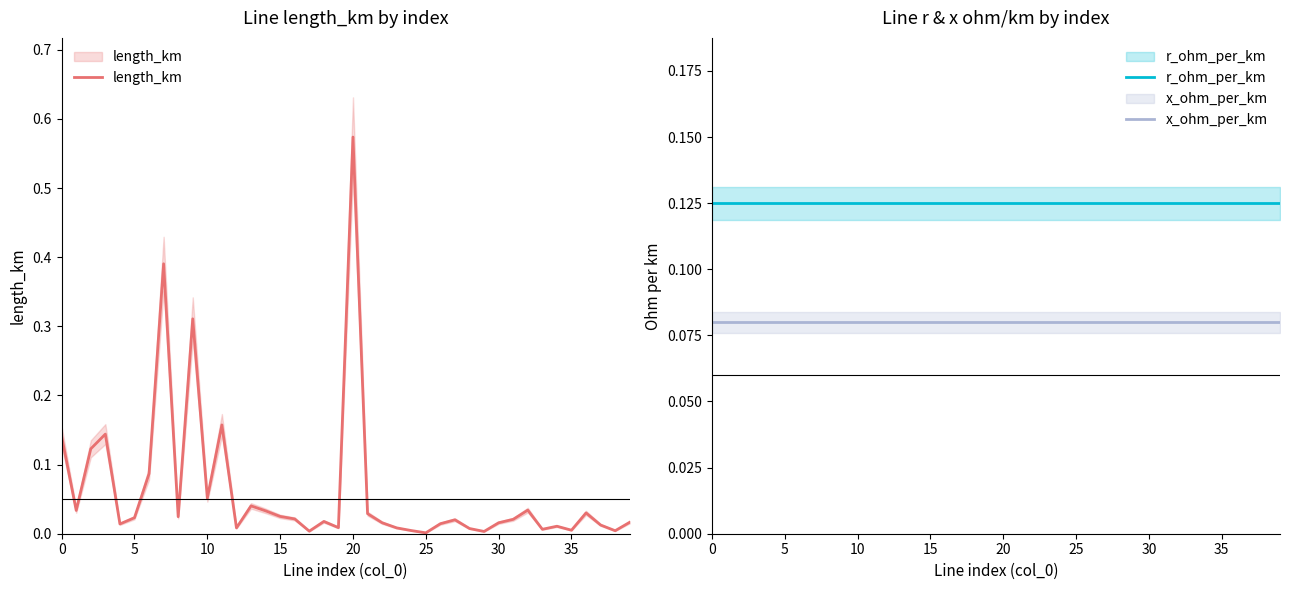

Which series has the largest total across all categories?

r_ohm_per_km